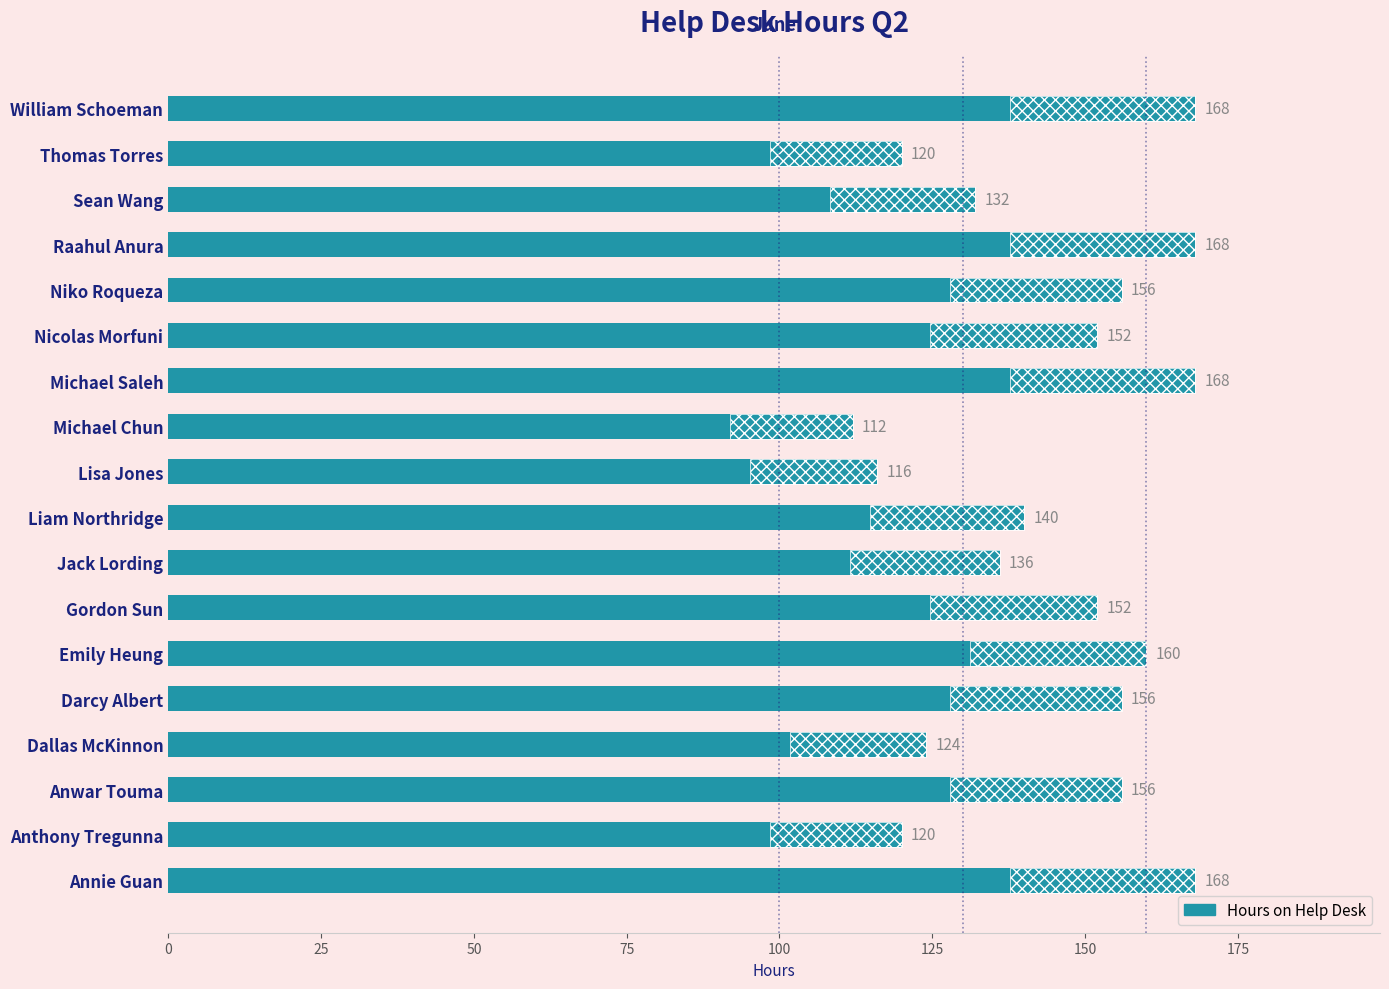

Reading left to right, what are all the values shown in this chart?

168	120	156	124	156	160	152	136	140	116	112	168	152	156	168	132	120	168